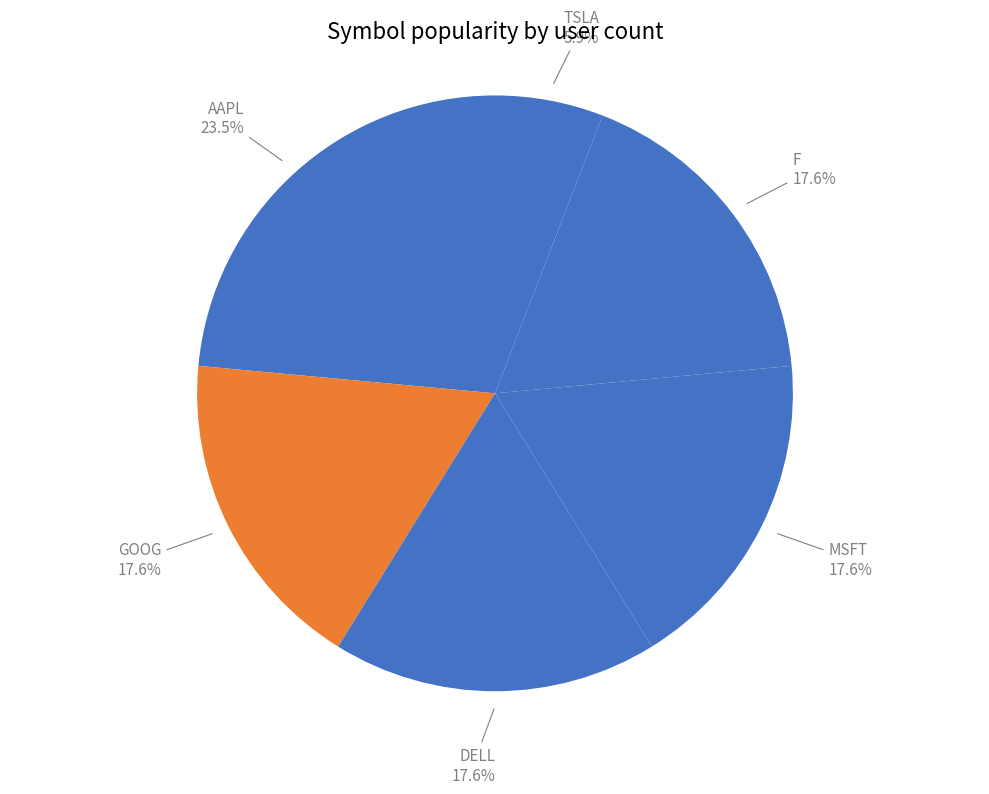

What is the ratio of the value at AAPL to the value at DELL?

1.3